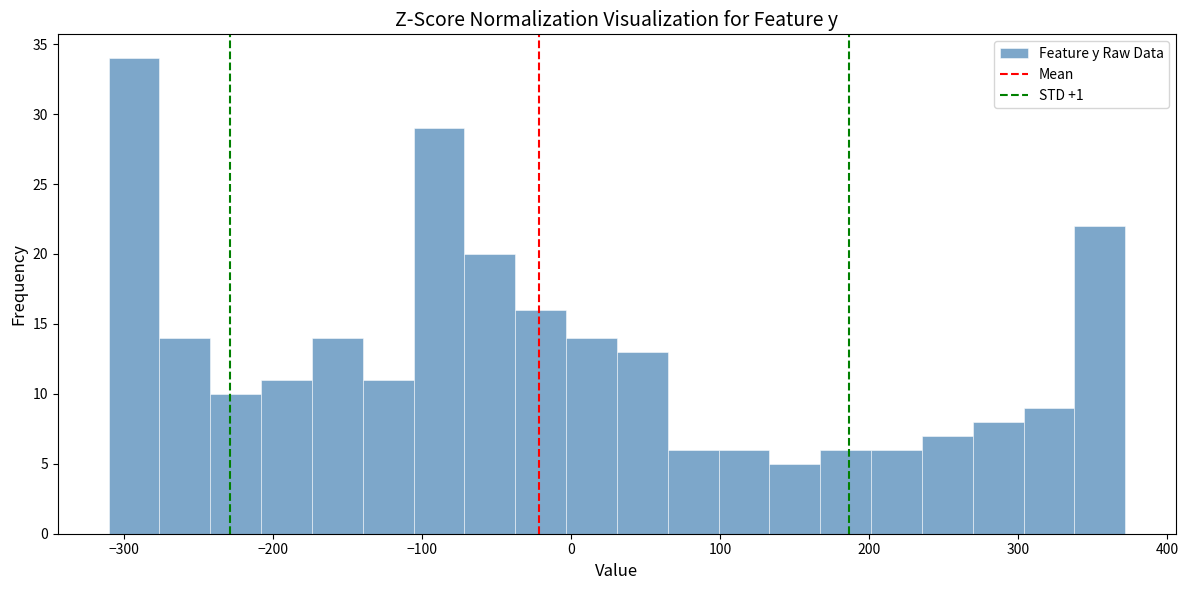

Around what value on the x-axis is the tallest bar? Give the approximate position of its centre, as read against the axis.

-290